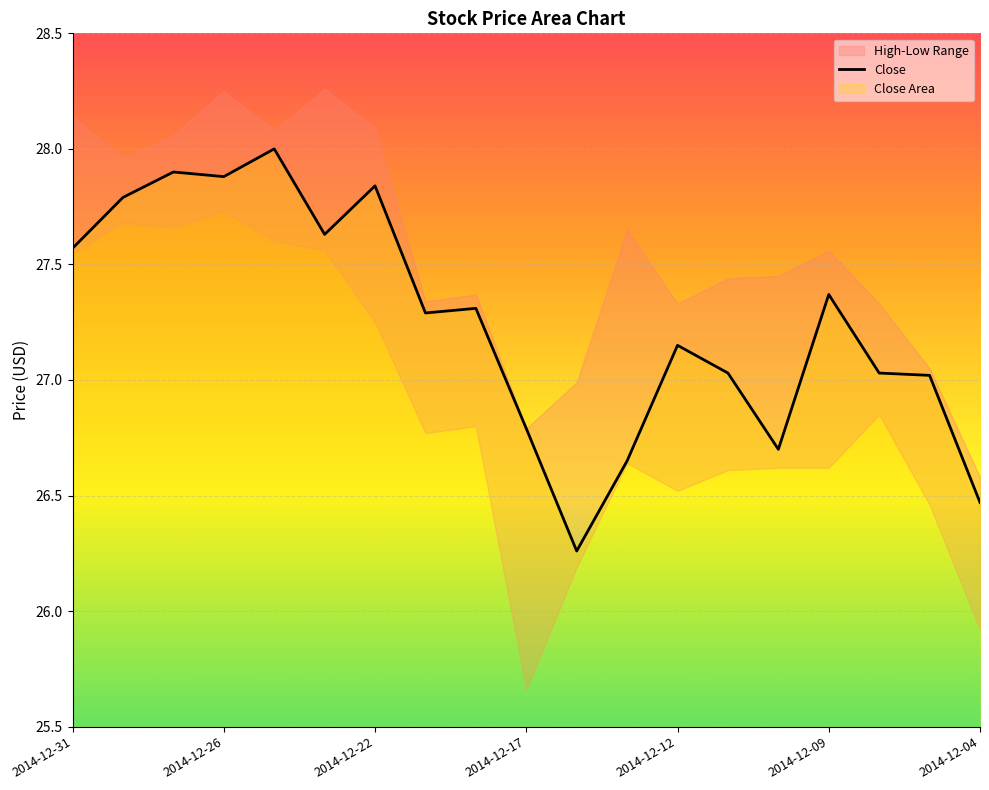

Does the chart display data point markers on the line(s)?

No